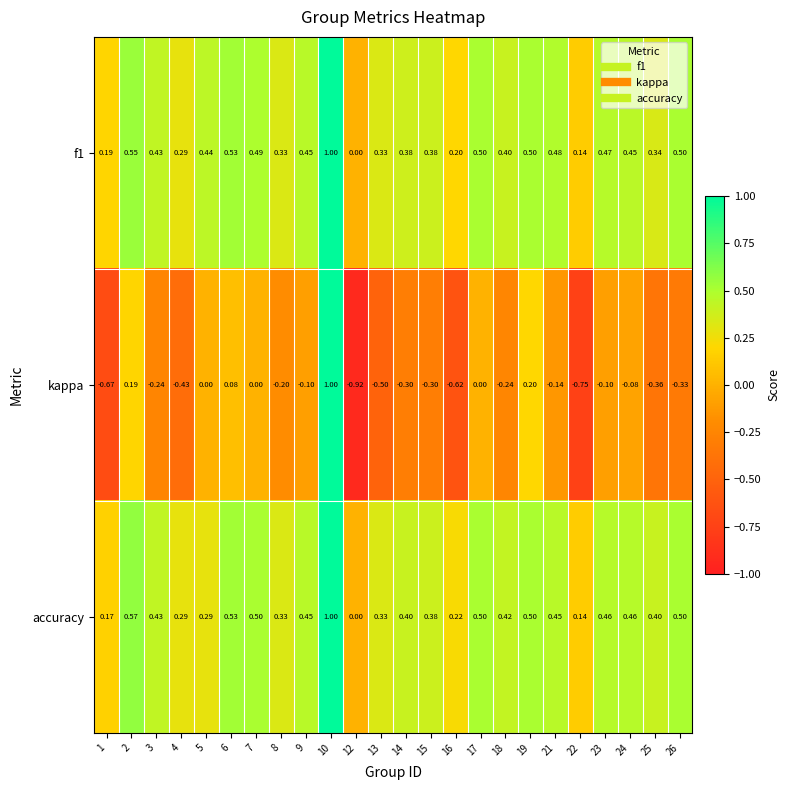

Is the value of kappa at 6 greater than the value of f1 at 22?

No